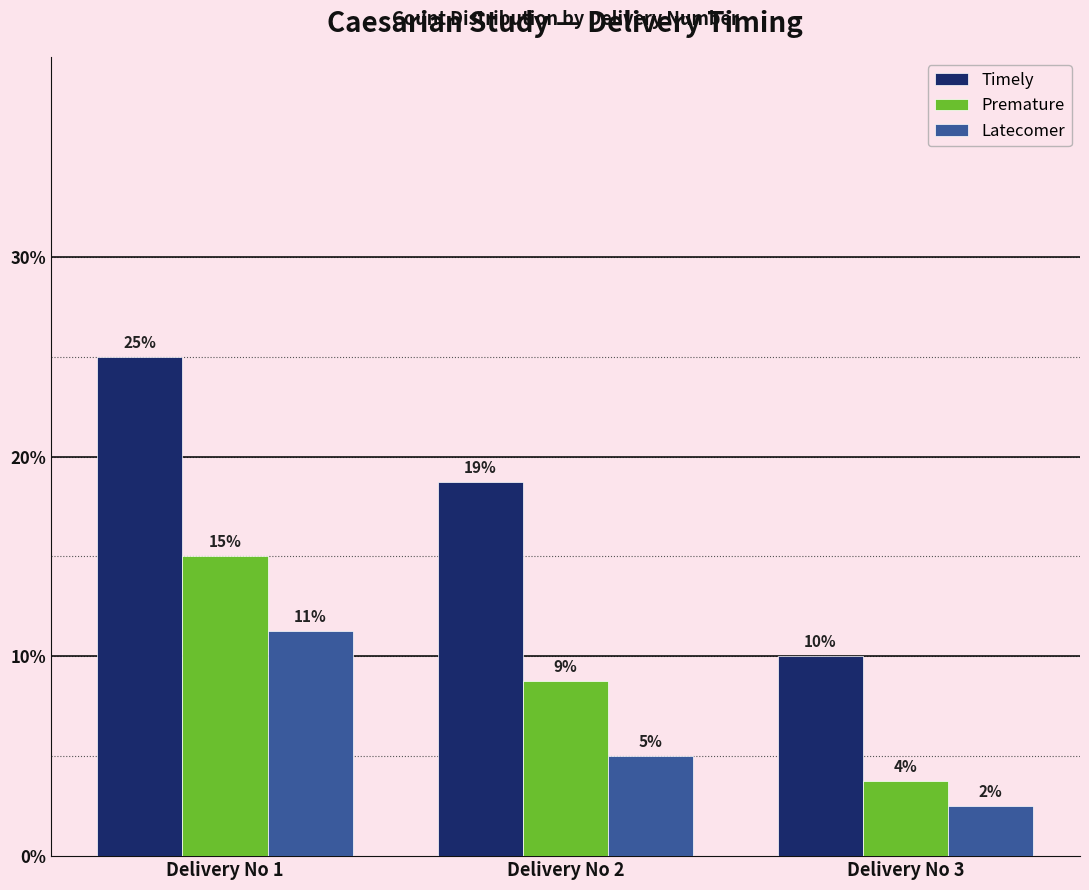

How many bars are there in each group?

3